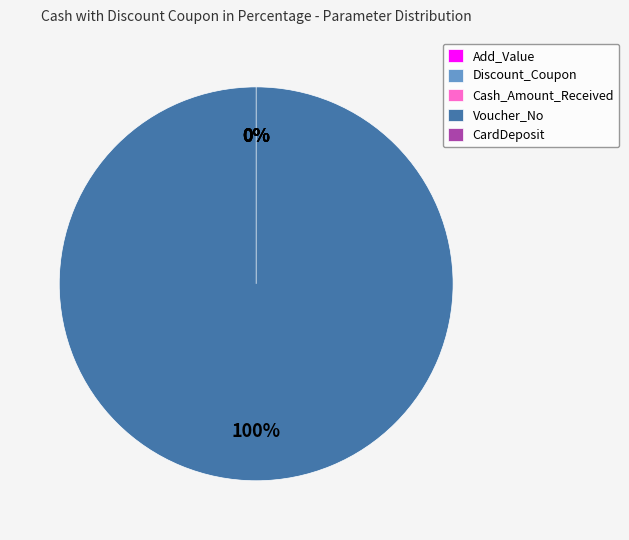

Between Discount_Coupon and CardDeposit, which is larger?

Discount_Coupon